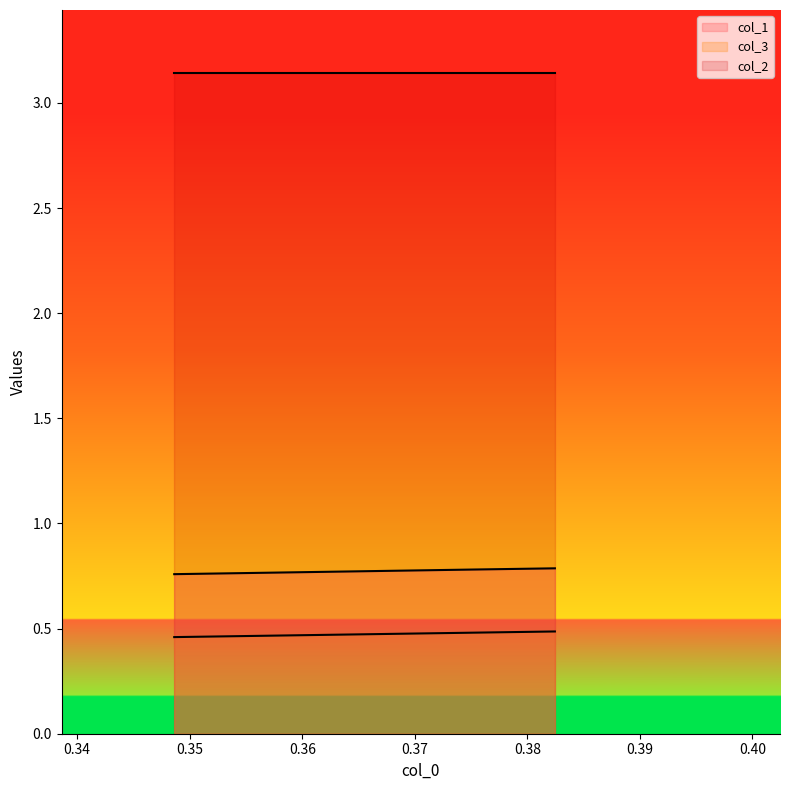

How many series are shown in this chart?

3